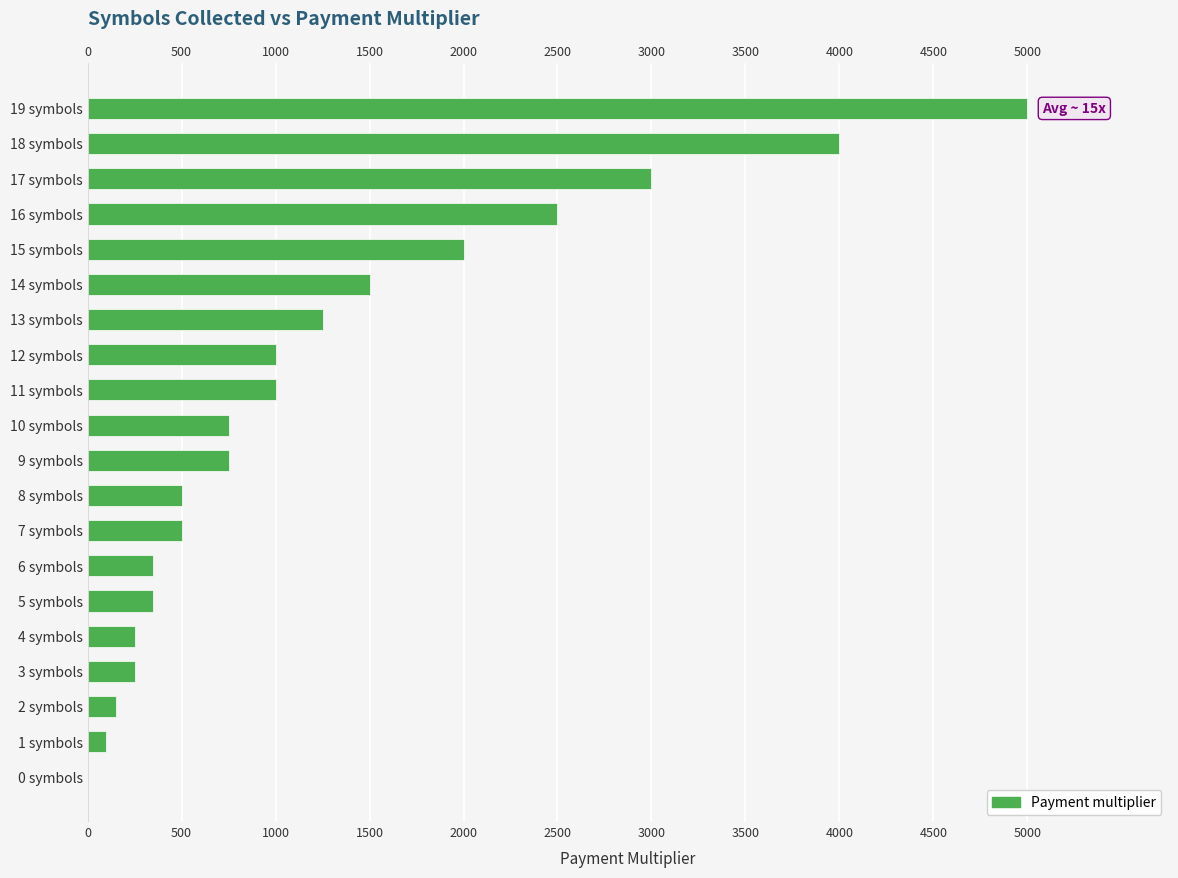

What is the maximum value shown in the chart?

5000